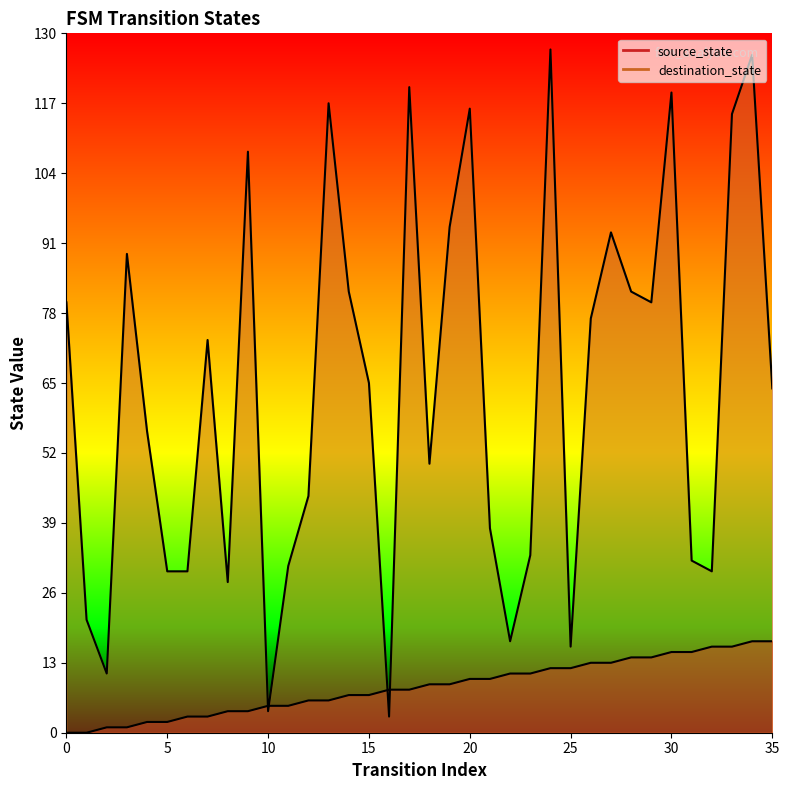

How many values in the source_state series are below 9?

18